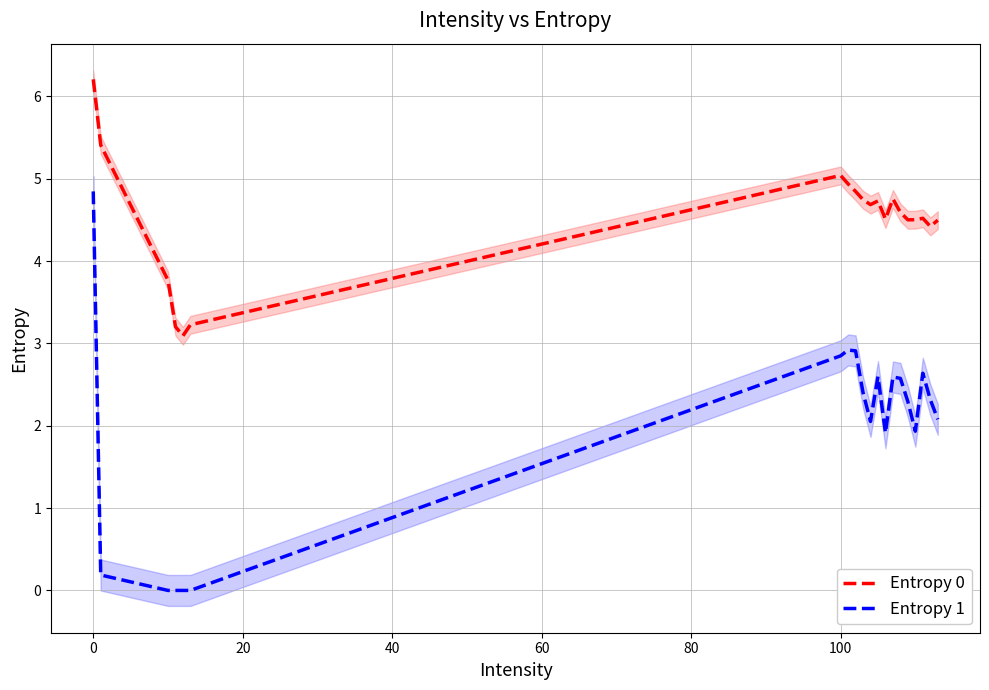

How many lines are shown in the chart?

2